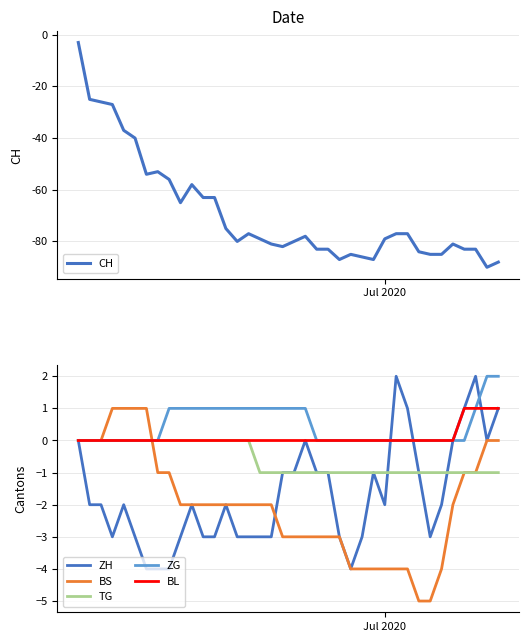

What is the minimum value for CH?

-90